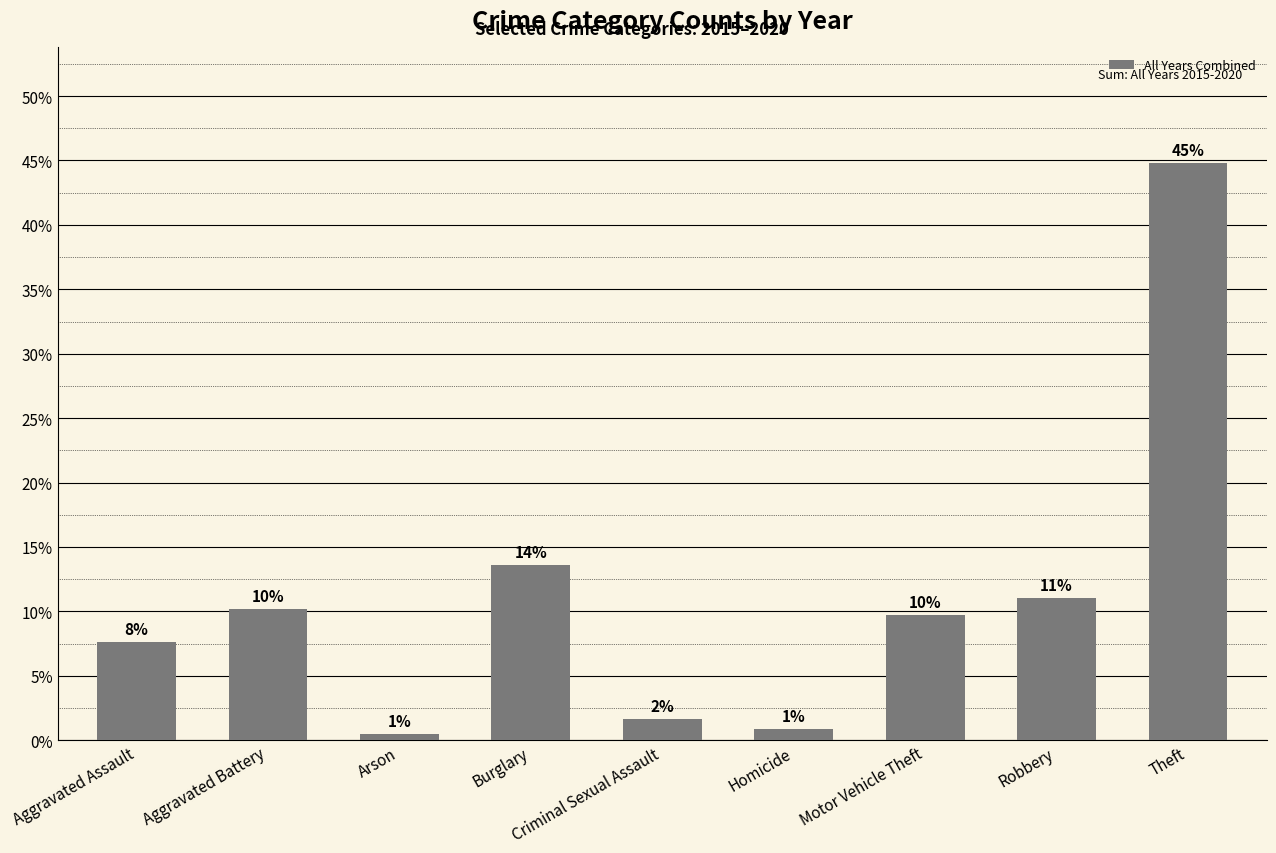

Are the bars horizontal?

No